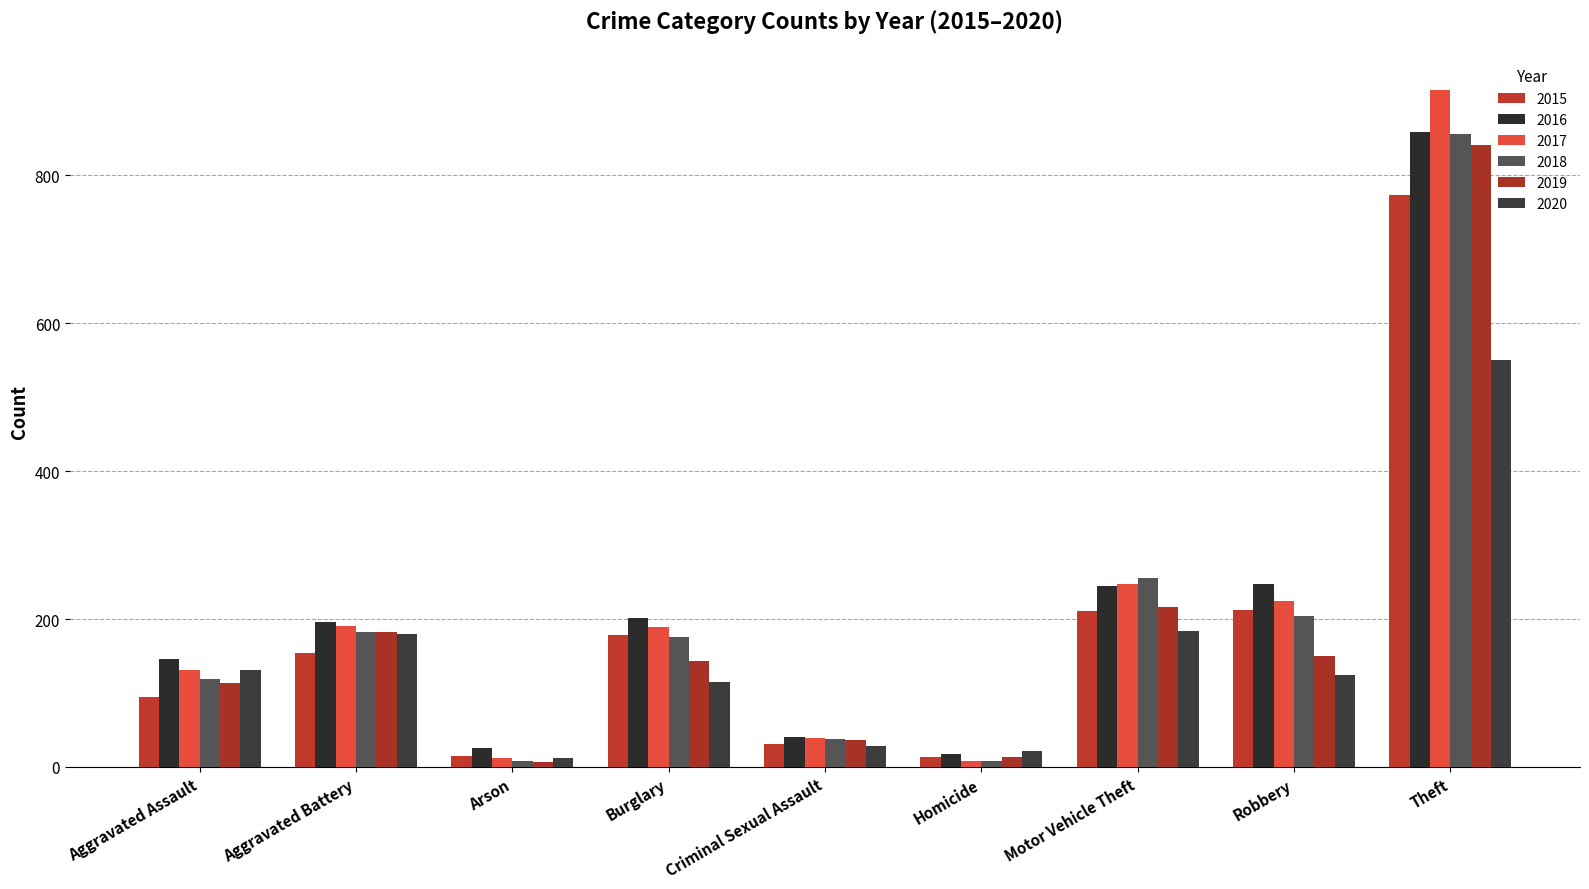

How many groups of bars are there?

9